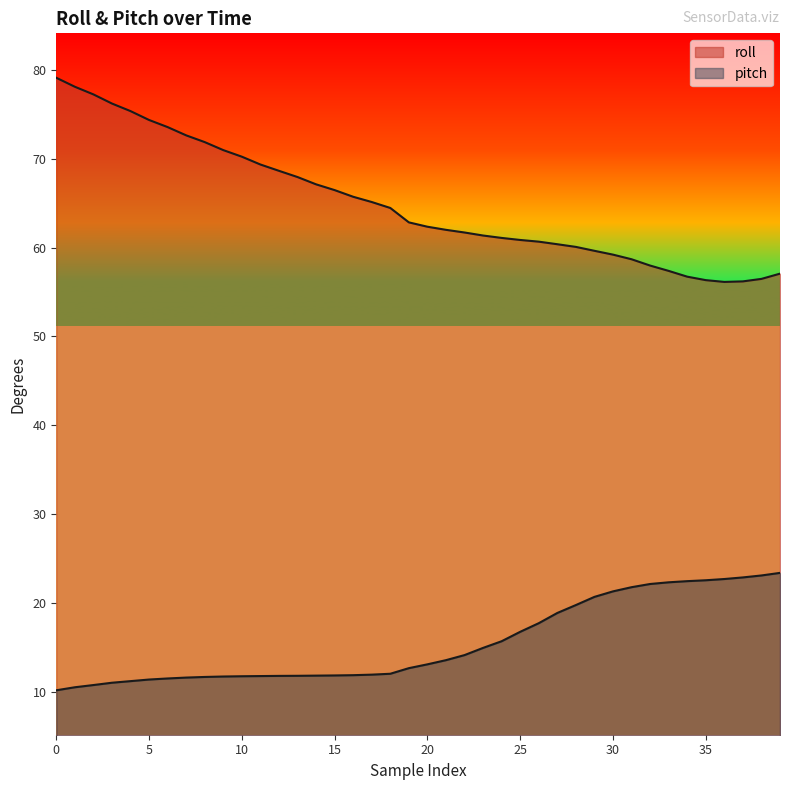

How many data points in roll are above 62?

21